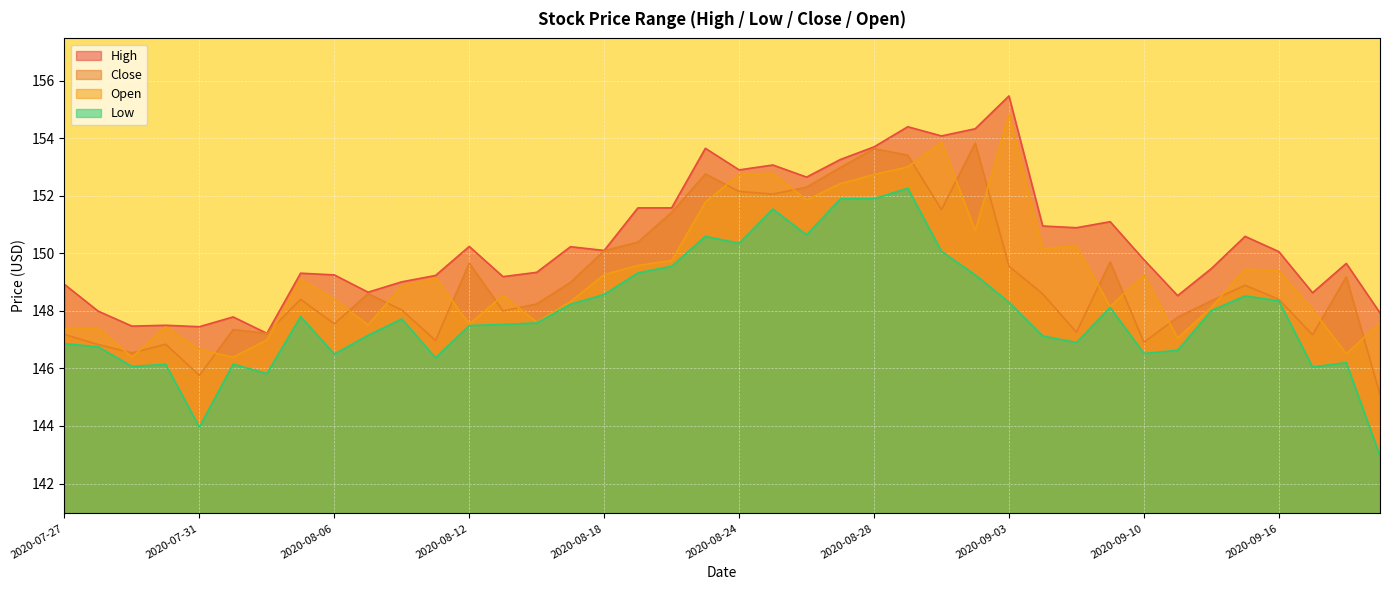

Reading right to left, transcribe all the data shown in this chart.

High: 2020-09-21=147.9	2020-09-18=149.7	2020-09-17=148.6	2020-09-16=150.1	2020-09-15=150.6	2020-09-14=149.5	2020-09-11=148.5	2020-09-10=149.8	2020-09-09=151.1	2020-09-08=150.9	2020-09-04=150.9	2020-09-03=155.5	2020-09-02=154.3	2020-09-01=154.1	2020-08-31=154.4	2020-08-28=153.7	2020-08-27=153.3	2020-08-26=152.7	2020-08-25=153.1	2020-08-24=152.9	2020-08-21=153.7	2020-08-20=151.6	2020-08-19=151.6	2020-08-18=150.1	2020-08-17=150.2	2020-08-14=149.3	2020-08-13=149.2	2020-08-12=150.2	2020-08-11=149.2	2020-08-10=149.0	2020-08-07=148.7	2020-08-06=149.2	2020-08-05=149.3	2020-08-04=147.2	2020-08-03=147.8	2020-07-31=147.4	2020-07-30=147.5	2020-07-29=147.5	2020-07-28=148.0	2020-07-27=148.9
Low: 2020-09-21=143.0	2020-09-18=146.2	2020-09-17=146.1	2020-09-16=148.3	2020-09-15=148.5	2020-09-14=148.0	2020-09-11=146.6	2020-09-10=146.5	2020-09-09=148.1	2020-09-08=146.9	2020-09-04=147.1	2020-09-03=148.3	2020-09-02=149.2	2020-09-01=150.1	2020-08-31=152.3	2020-08-28=151.9	2020-08-27=151.9	2020-08-26=150.6	2020-08-25=151.5	2020-08-24=150.3	2020-08-21=150.6	2020-08-20=149.6	2020-08-19=149.3	2020-08-18=148.6	2020-08-17=148.2	2020-08-14=147.6	2020-08-13=147.5	2020-08-12=147.5	2020-08-11=146.4	2020-08-10=147.7	2020-08-07=147.2	2020-08-06=146.5	2020-08-05=147.8	2020-08-04=145.8	2020-08-03=146.2	2020-07-31=144.0	2020-07-30=146.1	2020-07-29=146.1	2020-07-28=146.8	2020-07-27=146.9
Close: 2020-09-21=145.1	2020-09-18=149.2	2020-09-17=147.2	2020-09-16=148.4	2020-09-15=148.9	2020-09-14=148.3	2020-09-11=147.8	2020-09-10=146.9	2020-09-09=149.7	2020-09-08=147.3	2020-09-04=148.6	2020-09-03=149.6	2020-09-02=153.8	2020-09-01=151.5	2020-08-31=153.4	2020-08-28=153.6	2020-08-27=153.0	2020-08-26=152.3	2020-08-25=152.1	2020-08-24=152.2	2020-08-21=152.8	2020-08-20=151.4	2020-08-19=150.4	2020-08-18=150.1	2020-08-17=149.0	2020-08-14=148.2	2020-08-13=148.0	2020-08-12=149.7	2020-08-11=147.0	2020-08-10=148.0	2020-08-07=148.6	2020-08-06=147.6	2020-08-05=148.4	2020-08-04=147.2	2020-08-03=147.3	2020-07-31=145.8	2020-07-30=146.8	2020-07-29=146.5	2020-07-28=146.8	2020-07-27=147.2
Open: 2020-09-21=147.6	2020-09-18=146.5	2020-09-17=148.0	2020-09-16=149.4	2020-09-15=149.4	2020-09-14=148.1	2020-09-11=147.1	2020-09-10=149.2	2020-09-09=148.2	2020-09-08=150.2	2020-09-04=150.2	2020-09-03=154.8	2020-09-02=150.8	2020-09-01=153.9	2020-08-31=153.0	2020-08-28=152.7	2020-08-27=152.4	2020-08-26=151.9	2020-08-25=152.8	2020-08-24=152.7	2020-08-21=151.8	2020-08-20=149.8	2020-08-19=149.6	2020-08-18=149.3	2020-08-17=148.3	2020-08-14=147.6	2020-08-13=148.5	2020-08-12=147.5	2020-08-11=149.1	2020-08-10=148.9	2020-08-07=147.5	2020-08-06=148.4	2020-08-05=149.1	2020-08-04=147.0	2020-08-03=146.4	2020-07-31=146.7	2020-07-30=147.4	2020-07-29=146.4	2020-07-28=147.4	2020-07-27=147.4